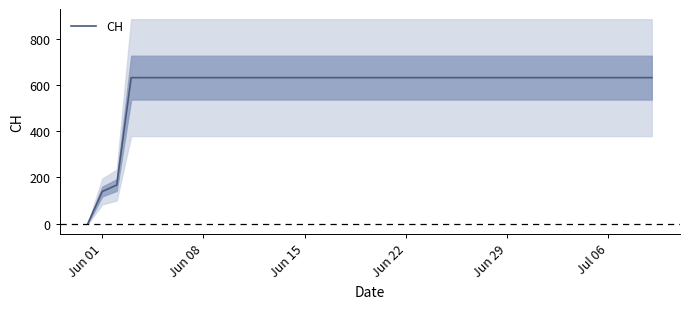

The value of CH at Jun 22 is 631. True or false?

True